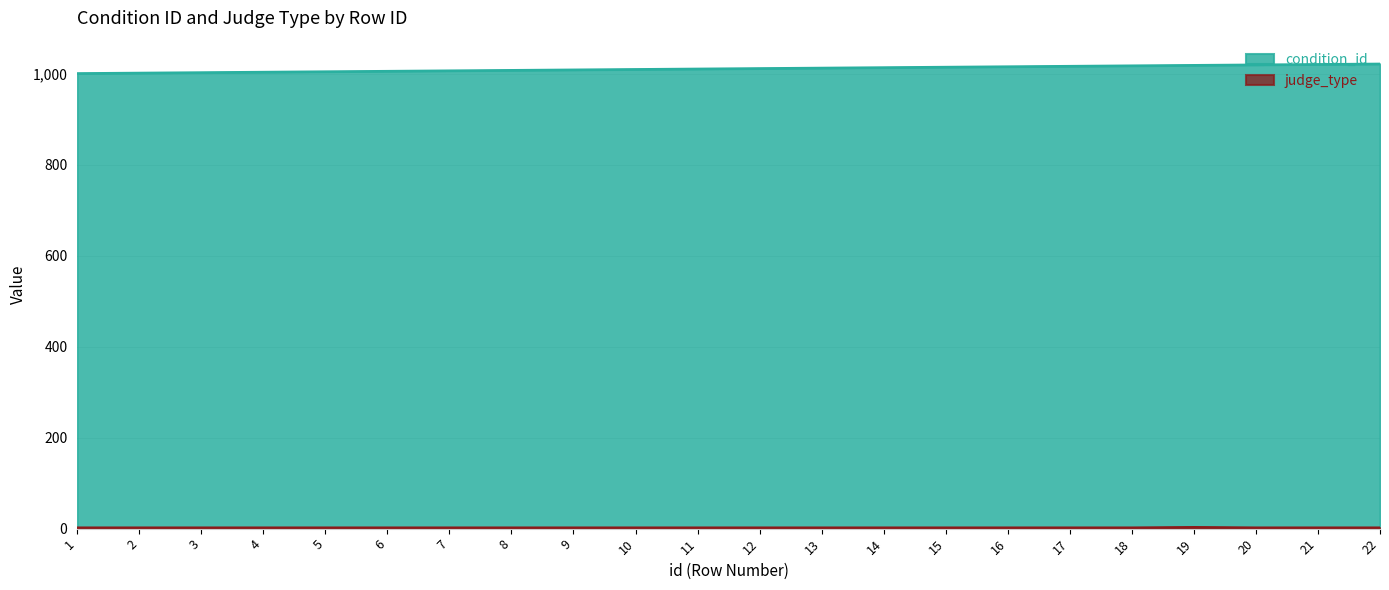

How many lines are shown in the chart?

2